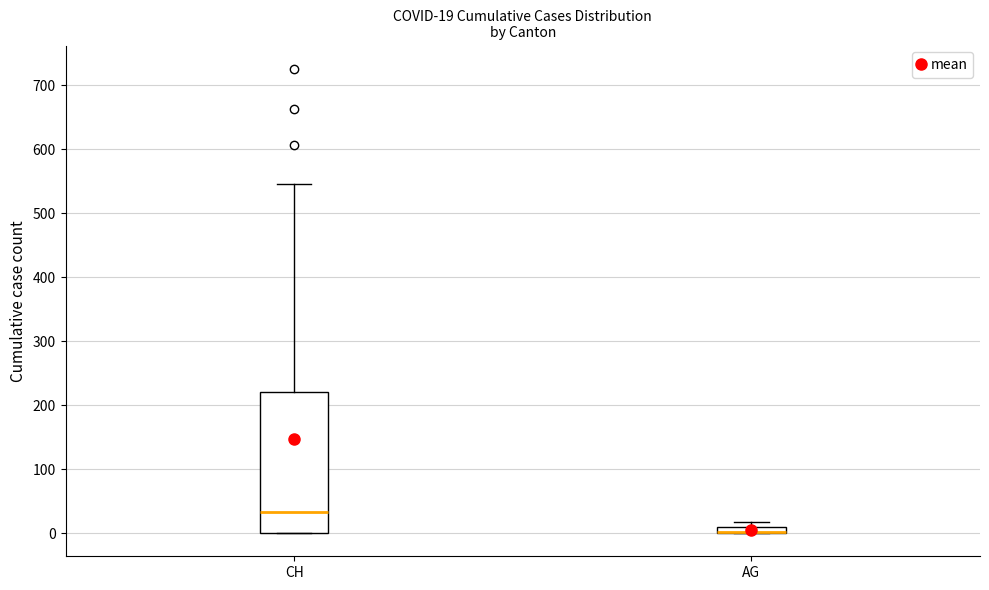

Which box is the tallest, from its lower edge to its upper edge?

CH